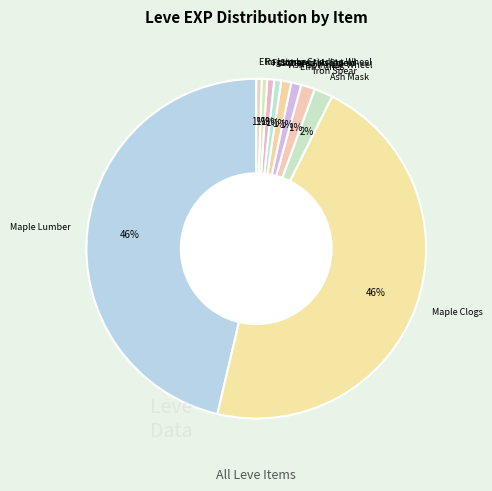

How many slices are in this pie chart?

10